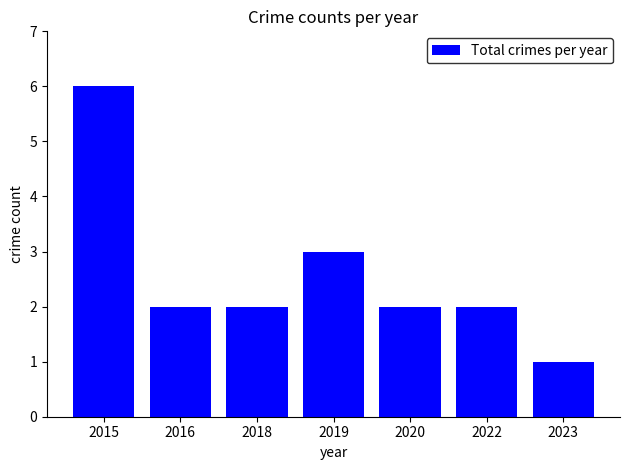

Between 2023 and 2016, which is larger?

2016